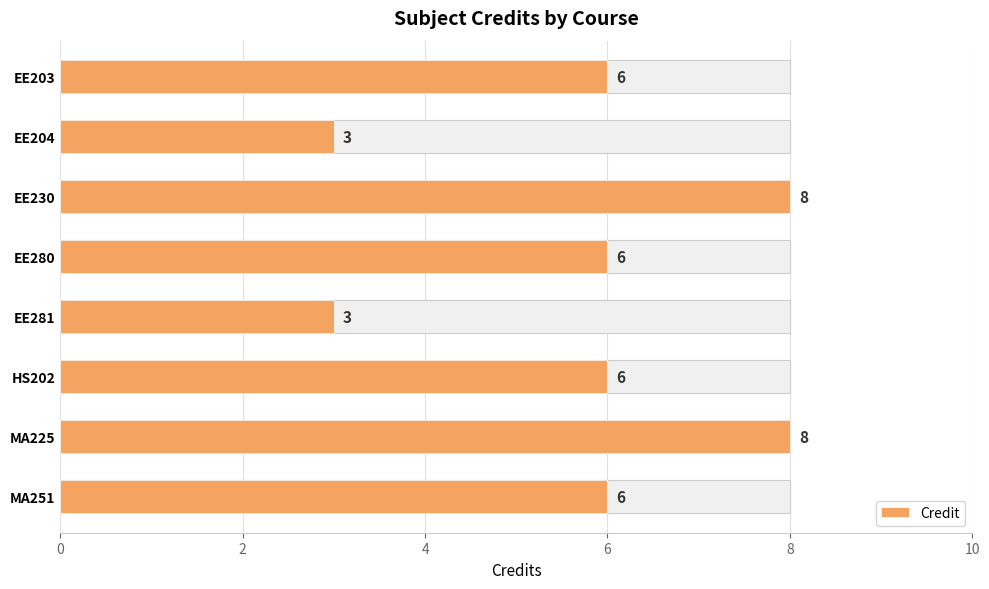

How many series are shown in this chart?

1